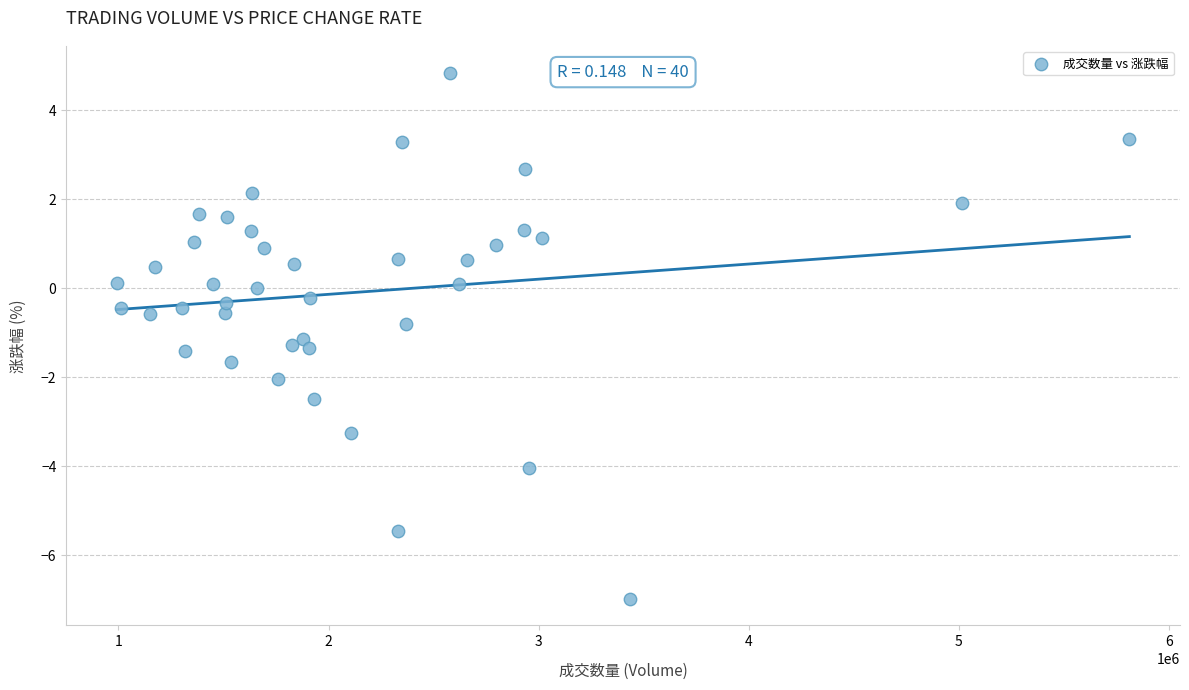

What is the range of X values (max minus min)?

4820003.0